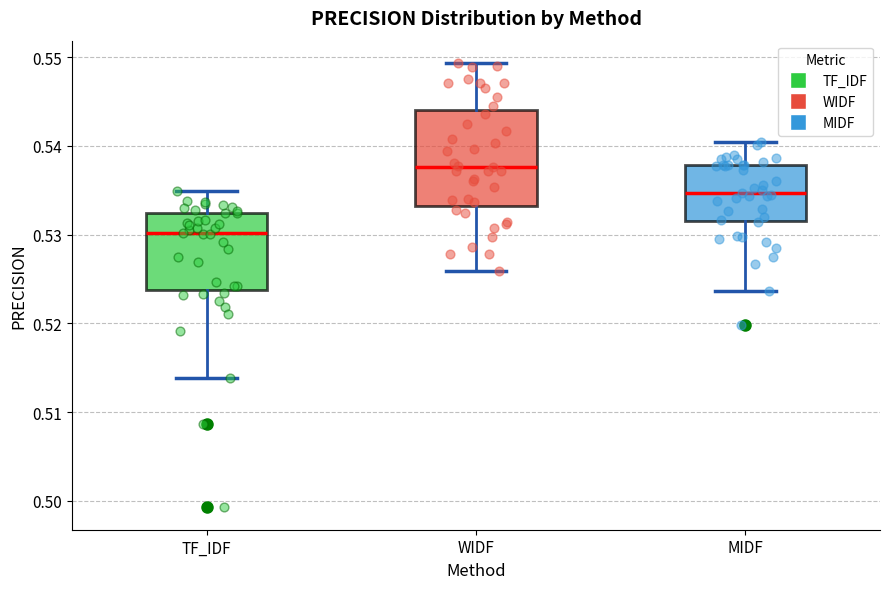

Reading left to right, transcribe this box plot: for each box, give where its median line is, the range the box spans, and where its two whiskers end, as read against the y-axis. The values are not printed on the chart, so give them approximately, as read against the axis.

TF_IDF: median 0.530, box 0.524 to 0.532, whiskers 0.514 to 0.535
WIDF: median 0.538, box 0.533 to 0.544, whiskers 0.526 to 0.549
MIDF: median 0.535, box 0.532 to 0.538, whiskers 0.524 to 0.540